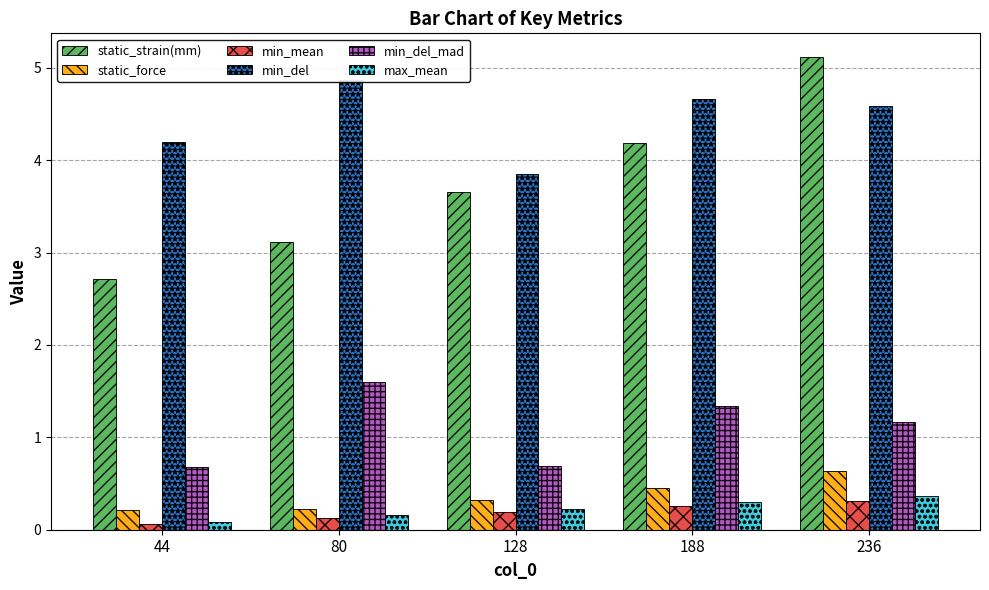

At 44, list the series in order from smallest to largest.

min_mean, max_mean, static_force, min_del_mad, static_strain(mm), min_del